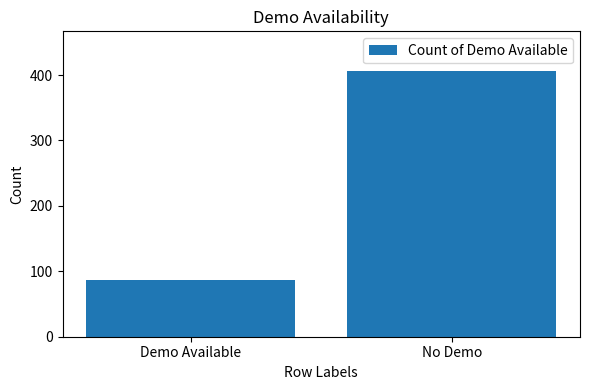

What is the label of the 2nd bar from the right?

Demo Available